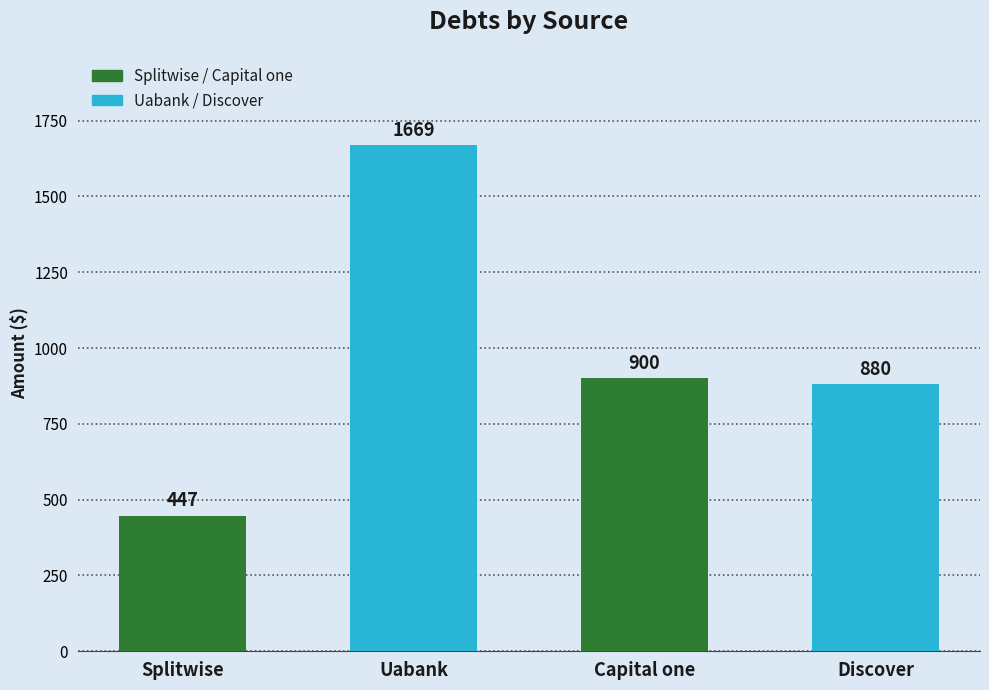

What is the change in value from Uabank to Capital one?

-769